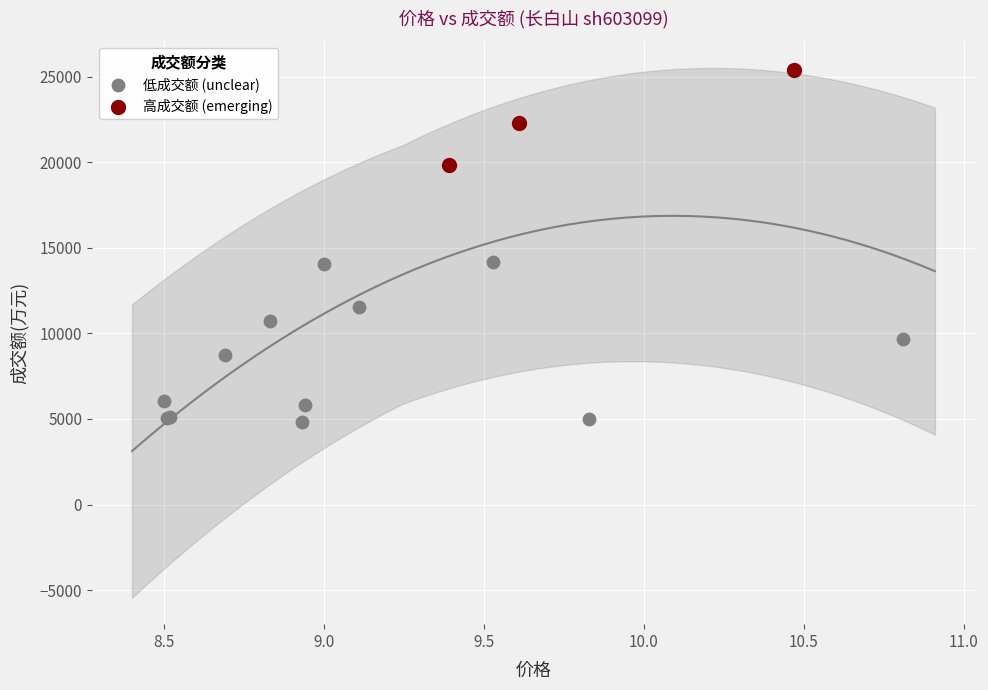

Which series contains the highest Y value?

高成交额 (emerging)